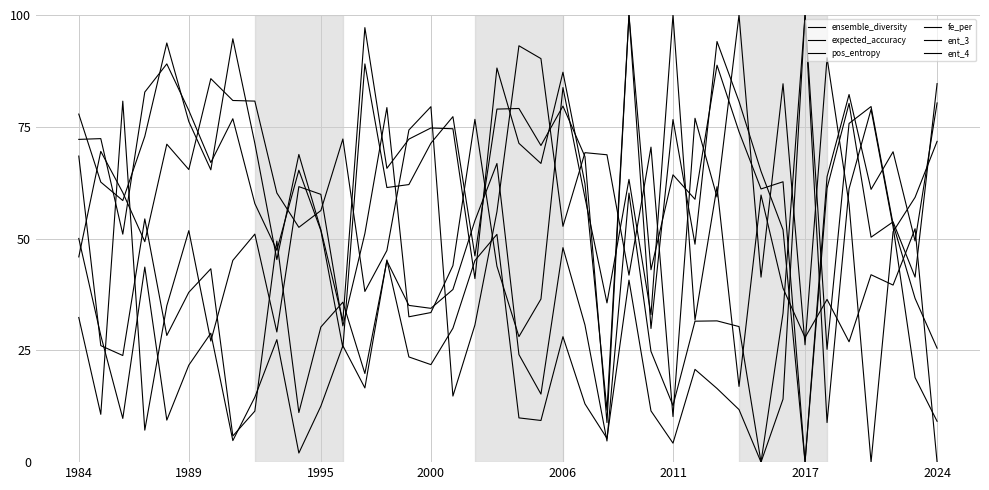

What is the sum of all expected_accuracy values?

2406.5